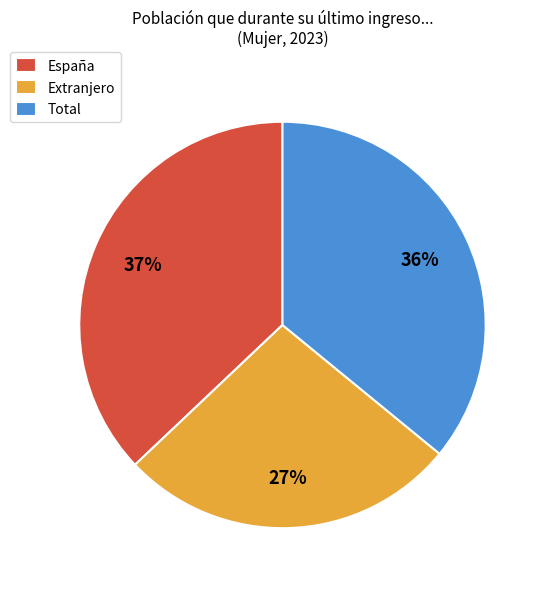

Which category has the smallest portion of the pie?

Extranjero